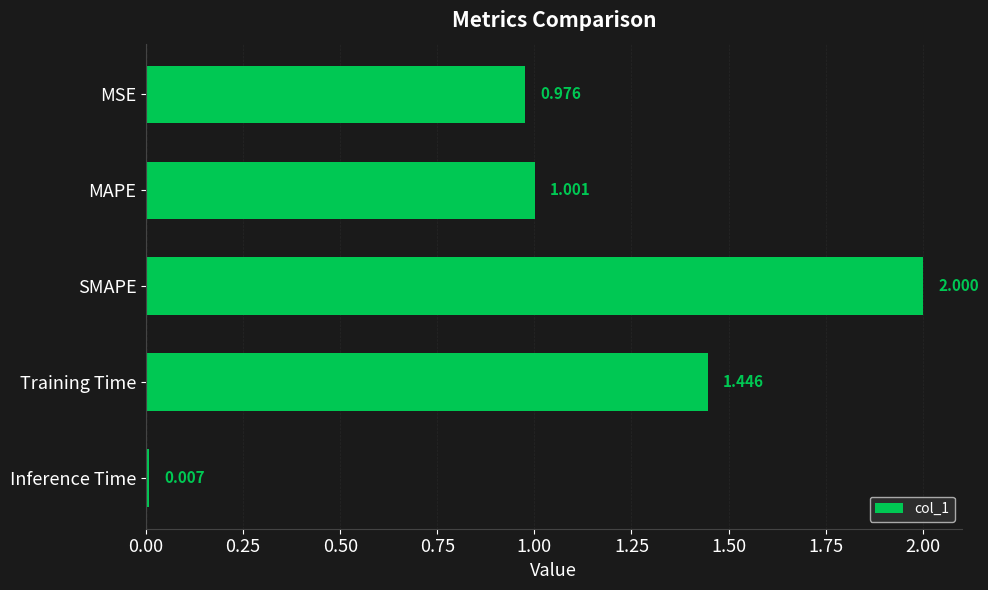

How many categories are shown in the chart?

5